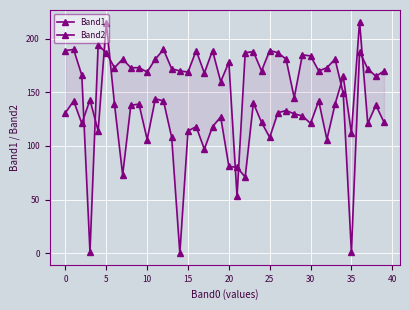

What is the maximum value for Band2?

194